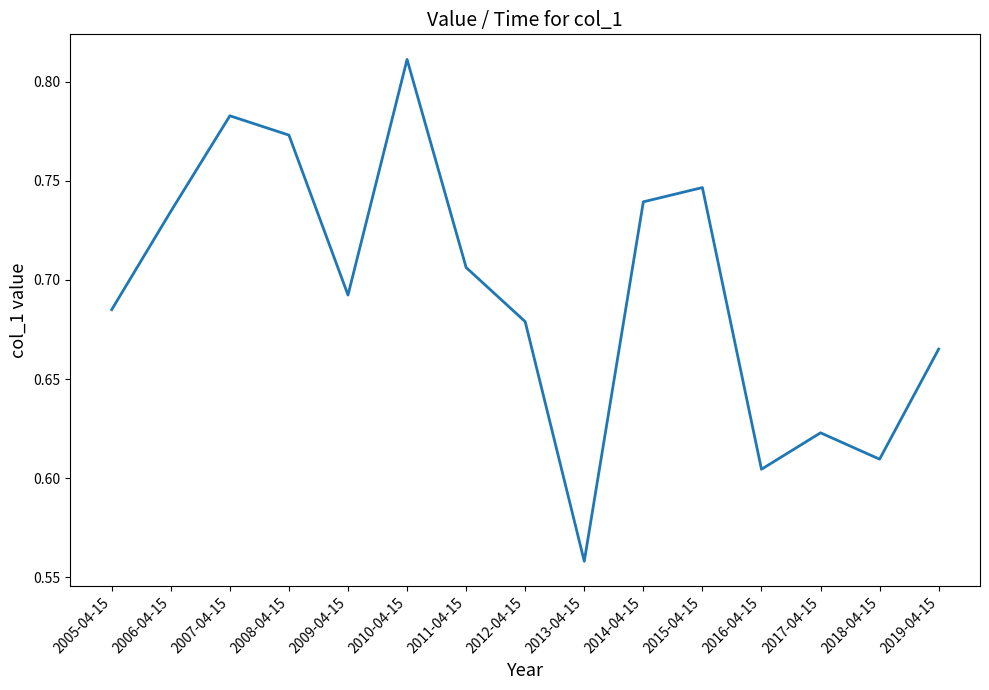

At which label is the value closest to 0?

2013-04-15